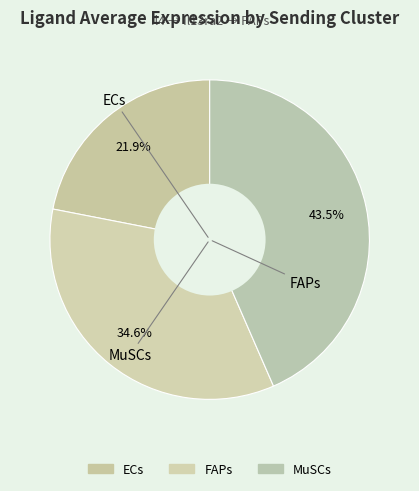

Which category has the biggest portion of the pie?

MuSCs